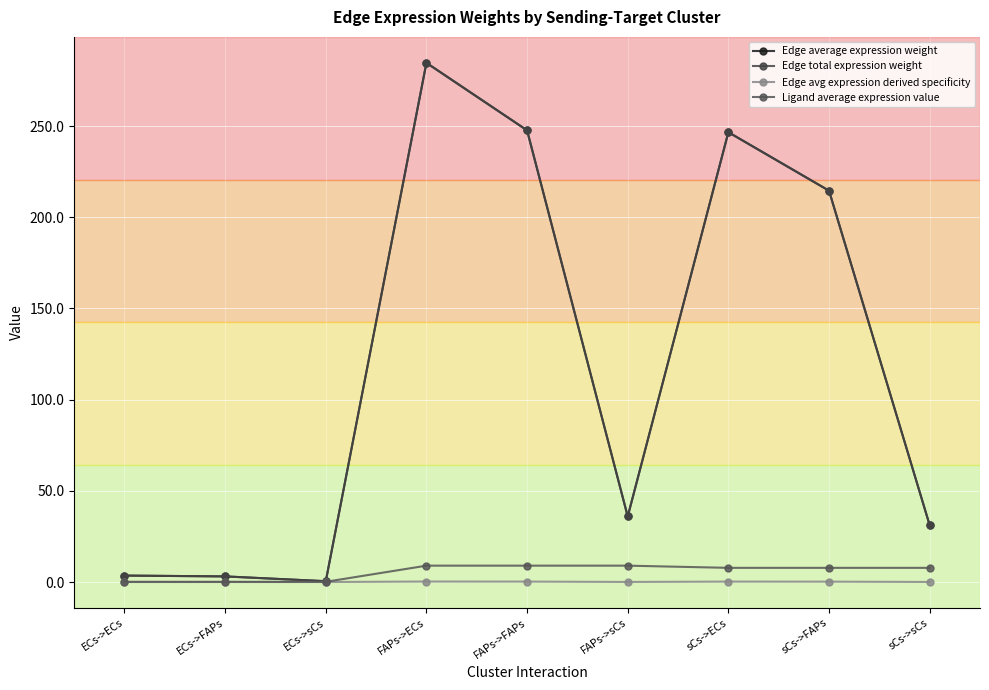

Reading right to left, list all the values displayed in this chart.

Edge average expression weight: 31.1	214.6	246.6	35.9	247.6	284.7	0.4	3.1	3.5
Edge total expression weight: 31.1	214.6	246.6	35.9	247.6	284.7	0.4	3.1	3.5
Edge avg expression derived specificity: 0.0	0.2	0.2	0.0	0.2	0.3	0.0	0.0	0.0
Ligand average expression value: 7.8	7.8	7.8	9.0	9.0	9.0	0.1	0.1	0.1